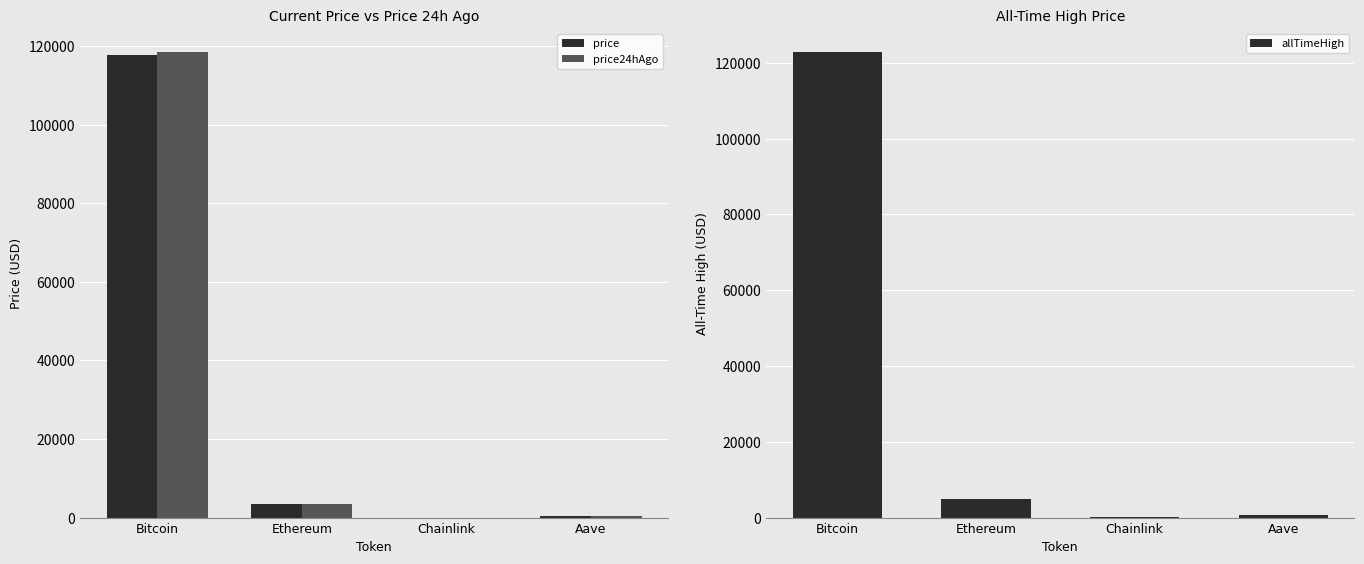

At which category is the sum across all series the highest?

Bitcoin